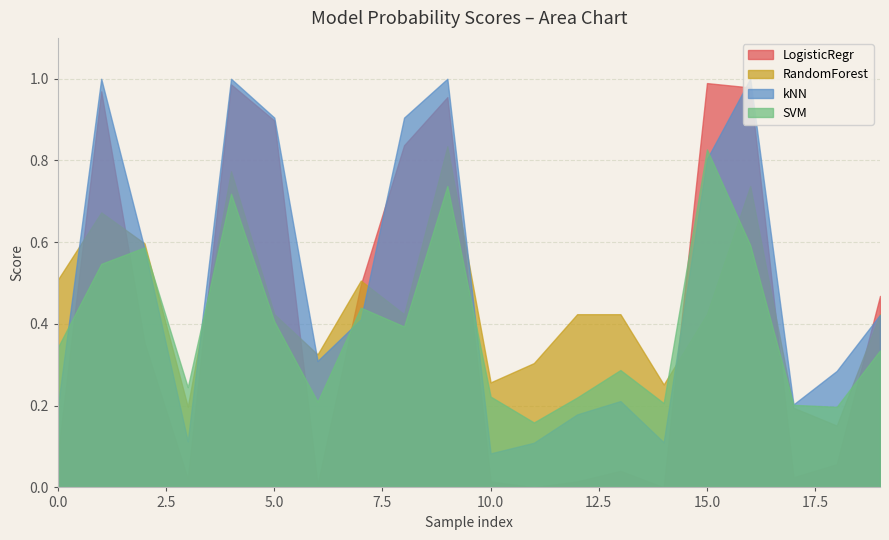

What are all the series names shown in the legend?

LogisticRegr, RandomForest, kNN, SVM